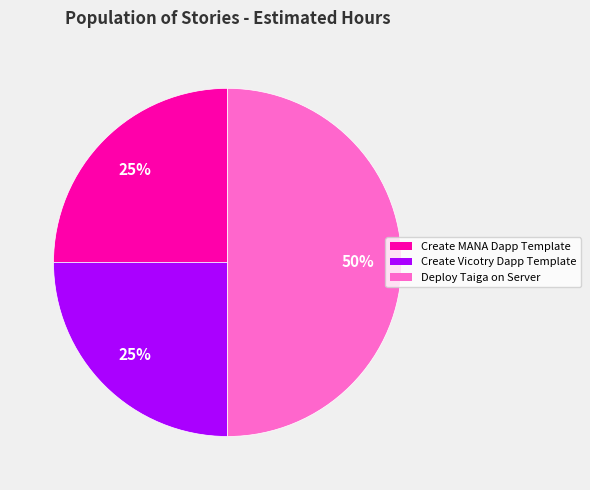

Does Create MANA Dapp Template account for over 50% of the chart?

No